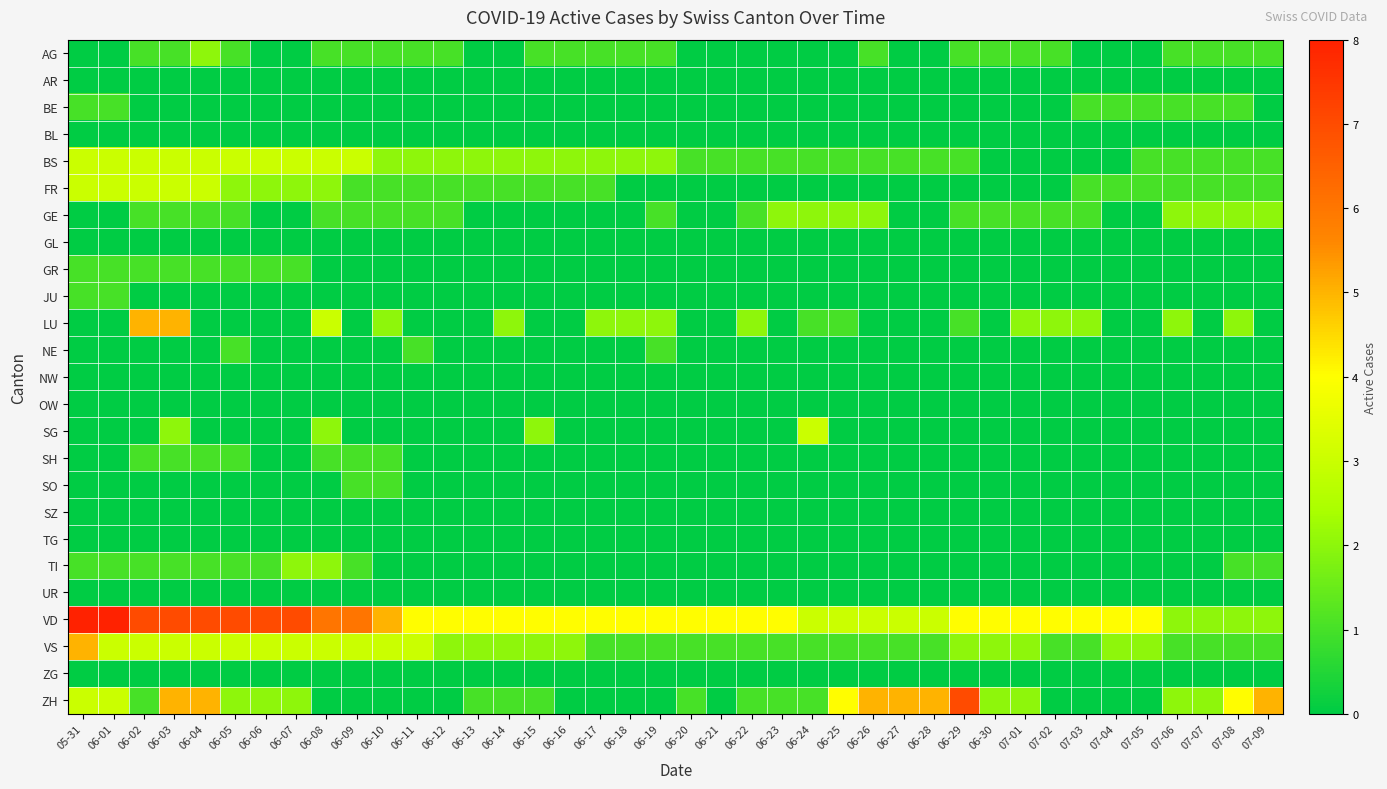

Reading right to left, extract all data points from this chart.

AG: 07-09=1	07-08=1	07-07=1	07-06=1	07-05=0	07-04=0	07-03=0	07-02=1	07-01=1	06-30=1	06-29=1	06-28=0	06-27=0	06-26=1	06-25=0	06-24=0	06-23=0	06-22=0	06-21=0	06-20=0	06-19=1	06-18=1	06-17=1	06-16=1	06-15=1	06-14=0	06-13=0	06-12=1	06-11=1	06-10=1	06-09=1	06-08=1	06-07=0	06-06=0	06-05=1	06-04=2	06-03=1	06-02=1	06-01=0	05-31=0
AR: 07-09=0	07-08=0	07-07=0	07-06=0	07-05=0	07-04=0	07-03=0	07-02=0	07-01=0	06-30=0	06-29=0	06-28=0	06-27=0	06-26=0	06-25=0	06-24=0	06-23=0	06-22=0	06-21=0	06-20=0	06-19=0	06-18=0	06-17=0	06-16=0	06-15=0	06-14=0	06-13=0	06-12=0	06-11=0	06-10=0	06-09=0	06-08=0	06-07=0	06-06=0	06-05=0	06-04=0	06-03=0	06-02=0	06-01=0	05-31=0
BE: 07-09=0	07-08=1	07-07=1	07-06=1	07-05=1	07-04=1	07-03=1	07-02=0	07-01=0	06-30=0	06-29=0	06-28=0	06-27=0	06-26=0	06-25=0	06-24=0	06-23=0	06-22=0	06-21=0	06-20=0	06-19=0	06-18=0	06-17=0	06-16=0	06-15=0	06-14=0	06-13=0	06-12=0	06-11=0	06-10=0	06-09=0	06-08=0	06-07=0	06-06=0	06-05=0	06-04=0	06-03=0	06-02=0	06-01=1	05-31=1
BL: 07-09=0	07-08=0	07-07=0	07-06=0	07-05=0	07-04=0	07-03=0	07-02=0	07-01=0	06-30=0	06-29=0	06-28=0	06-27=0	06-26=0	06-25=0	06-24=0	06-23=0	06-22=0	06-21=0	06-20=0	06-19=0	06-18=0	06-17=0	06-16=0	06-15=0	06-14=0	06-13=0	06-12=0	06-11=0	06-10=0	06-09=0	06-08=0	06-07=0	06-06=0	06-05=0	06-04=0	06-03=0	06-02=0	06-01=0	05-31=0
BS: 07-09=1	07-08=1	07-07=1	07-06=1	07-05=1	07-04=0	07-03=0	07-02=0	07-01=0	06-30=0	06-29=1	06-28=1	06-27=1	06-26=1	06-25=1	06-24=1	06-23=1	06-22=1	06-21=1	06-20=1	06-19=2	06-18=2	06-17=2	06-16=2	06-15=2	06-14=2	06-13=2	06-12=2	06-11=2	06-10=2	06-09=3	06-08=3	06-07=3	06-06=3	06-05=3	06-04=3	06-03=3	06-02=3	06-01=3	05-31=3
FR: 07-09=1	07-08=1	07-07=1	07-06=1	07-05=1	07-04=1	07-03=1	07-02=0	07-01=0	06-30=0	06-29=0	06-28=0	06-27=0	06-26=0	06-25=0	06-24=0	06-23=0	06-22=0	06-21=0	06-20=0	06-19=0	06-18=0	06-17=1	06-16=1	06-15=1	06-14=1	06-13=1	06-12=1	06-11=1	06-10=1	06-09=1	06-08=2	06-07=2	06-06=2	06-05=2	06-04=3	06-03=3	06-02=3	06-01=3	05-31=3
GE: 07-09=2	07-08=2	07-07=2	07-06=2	07-05=0	07-04=0	07-03=1	07-02=1	07-01=1	06-30=1	06-29=1	06-28=0	06-27=0	06-26=2	06-25=2	06-24=2	06-23=2	06-22=1	06-21=0	06-20=0	06-19=1	06-18=0	06-17=0	06-16=0	06-15=0	06-14=0	06-13=0	06-12=1	06-11=1	06-10=1	06-09=1	06-08=1	06-07=0	06-06=0	06-05=1	06-04=1	06-03=1	06-02=1	06-01=0	05-31=0
GL: 07-09=0	07-08=0	07-07=0	07-06=0	07-05=0	07-04=0	07-03=0	07-02=0	07-01=0	06-30=0	06-29=0	06-28=0	06-27=0	06-26=0	06-25=0	06-24=0	06-23=0	06-22=0	06-21=0	06-20=0	06-19=0	06-18=0	06-17=0	06-16=0	06-15=0	06-14=0	06-13=0	06-12=0	06-11=0	06-10=0	06-09=0	06-08=0	06-07=0	06-06=0	06-05=0	06-04=0	06-03=0	06-02=0	06-01=0	05-31=0
GR: 07-09=0	07-08=0	07-07=0	07-06=0	07-05=0	07-04=0	07-03=0	07-02=0	07-01=0	06-30=0	06-29=0	06-28=0	06-27=0	06-26=0	06-25=0	06-24=0	06-23=0	06-22=0	06-21=0	06-20=0	06-19=0	06-18=0	06-17=0	06-16=0	06-15=0	06-14=0	06-13=0	06-12=0	06-11=0	06-10=0	06-09=0	06-08=0	06-07=1	06-06=1	06-05=1	06-04=1	06-03=1	06-02=1	06-01=1	05-31=1
JU: 07-09=0	07-08=0	07-07=0	07-06=0	07-05=0	07-04=0	07-03=0	07-02=0	07-01=0	06-30=0	06-29=0	06-28=0	06-27=0	06-26=0	06-25=0	06-24=0	06-23=0	06-22=0	06-21=0	06-20=0	06-19=0	06-18=0	06-17=0	06-16=0	06-15=0	06-14=0	06-13=0	06-12=0	06-11=0	06-10=0	06-09=0	06-08=0	06-07=0	06-06=0	06-05=0	06-04=0	06-03=0	06-02=0	06-01=1	05-31=1
LU: 07-09=0	07-08=2	07-07=0	07-06=2	07-05=0	07-04=0	07-03=2	07-02=2	07-01=2	06-30=0	06-29=1	06-28=0	06-27=0	06-26=0	06-25=1	06-24=1	06-23=0	06-22=2	06-21=0	06-20=0	06-19=2	06-18=2	06-17=2	06-16=0	06-15=0	06-14=2	06-13=0	06-12=0	06-11=0	06-10=2	06-09=0	06-08=3	06-07=0	06-06=0	06-05=0	06-04=0	06-03=5	06-02=5	06-01=0	05-31=0
NE: 07-09=0	07-08=0	07-07=0	07-06=0	07-05=0	07-04=0	07-03=0	07-02=0	07-01=0	06-30=0	06-29=0	06-28=0	06-27=0	06-26=0	06-25=0	06-24=0	06-23=0	06-22=0	06-21=0	06-20=0	06-19=1	06-18=0	06-17=0	06-16=0	06-15=0	06-14=0	06-13=0	06-12=0	06-11=1	06-10=0	06-09=0	06-08=0	06-07=0	06-06=0	06-05=1	06-04=0	06-03=0	06-02=0	06-01=0	05-31=0
NW: 07-09=0	07-08=0	07-07=0	07-06=0	07-05=0	07-04=0	07-03=0	07-02=0	07-01=0	06-30=0	06-29=0	06-28=0	06-27=0	06-26=0	06-25=0	06-24=0	06-23=0	06-22=0	06-21=0	06-20=0	06-19=0	06-18=0	06-17=0	06-16=0	06-15=0	06-14=0	06-13=0	06-12=0	06-11=0	06-10=0	06-09=0	06-08=0	06-07=0	06-06=0	06-05=0	06-04=0	06-03=0	06-02=0	06-01=0	05-31=0
OW: 07-09=0	07-08=0	07-07=0	07-06=0	07-05=0	07-04=0	07-03=0	07-02=0	07-01=0	06-30=0	06-29=0	06-28=0	06-27=0	06-26=0	06-25=0	06-24=0	06-23=0	06-22=0	06-21=0	06-20=0	06-19=0	06-18=0	06-17=0	06-16=0	06-15=0	06-14=0	06-13=0	06-12=0	06-11=0	06-10=0	06-09=0	06-08=0	06-07=0	06-06=0	06-05=0	06-04=0	06-03=0	06-02=0	06-01=0	05-31=0
SG: 07-09=0	07-08=0	07-07=0	07-06=0	07-05=0	07-04=0	07-03=0	07-02=0	07-01=0	06-30=0	06-29=0	06-28=0	06-27=0	06-26=0	06-25=0	06-24=3	06-23=0	06-22=0	06-21=0	06-20=0	06-19=0	06-18=0	06-17=0	06-16=0	06-15=2	06-14=0	06-13=0	06-12=0	06-11=0	06-10=0	06-09=0	06-08=2	06-07=0	06-06=0	06-05=0	06-04=0	06-03=2	06-02=0	06-01=0	05-31=0
SH: 07-09=0	07-08=0	07-07=0	07-06=0	07-05=0	07-04=0	07-03=0	07-02=0	07-01=0	06-30=0	06-29=0	06-28=0	06-27=0	06-26=0	06-25=0	06-24=0	06-23=0	06-22=0	06-21=0	06-20=0	06-19=0	06-18=0	06-17=0	06-16=0	06-15=0	06-14=0	06-13=0	06-12=0	06-11=0	06-10=1	06-09=1	06-08=1	06-07=0	06-06=0	06-05=1	06-04=1	06-03=1	06-02=1	06-01=0	05-31=0
SO: 07-09=0	07-08=0	07-07=0	07-06=0	07-05=0	07-04=0	07-03=0	07-02=0	07-01=0	06-30=0	06-29=0	06-28=0	06-27=0	06-26=0	06-25=0	06-24=0	06-23=0	06-22=0	06-21=0	06-20=0	06-19=0	06-18=0	06-17=0	06-16=0	06-15=0	06-14=0	06-13=0	06-12=0	06-11=0	06-10=1	06-09=1	06-08=0	06-07=0	06-06=0	06-05=0	06-04=0	06-03=0	06-02=0	06-01=0	05-31=0
SZ: 07-09=0	07-08=0	07-07=0	07-06=0	07-05=0	07-04=0	07-03=0	07-02=0	07-01=0	06-30=0	06-29=0	06-28=0	06-27=0	06-26=0	06-25=0	06-24=0	06-23=0	06-22=0	06-21=0	06-20=0	06-19=0	06-18=0	06-17=0	06-16=0	06-15=0	06-14=0	06-13=0	06-12=0	06-11=0	06-10=0	06-09=0	06-08=0	06-07=0	06-06=0	06-05=0	06-04=0	06-03=0	06-02=0	06-01=0	05-31=0
TG: 07-09=0	07-08=0	07-07=0	07-06=0	07-05=0	07-04=0	07-03=0	07-02=0	07-01=0	06-30=0	06-29=0	06-28=0	06-27=0	06-26=0	06-25=0	06-24=0	06-23=0	06-22=0	06-21=0	06-20=0	06-19=0	06-18=0	06-17=0	06-16=0	06-15=0	06-14=0	06-13=0	06-12=0	06-11=0	06-10=0	06-09=0	06-08=0	06-07=0	06-06=0	06-05=0	06-04=0	06-03=0	06-02=0	06-01=0	05-31=0
TI: 07-09=1	07-08=1	07-07=0	07-06=0	07-05=0	07-04=0	07-03=0	07-02=0	07-01=0	06-30=0	06-29=0	06-28=0	06-27=0	06-26=0	06-25=0	06-24=0	06-23=0	06-22=0	06-21=0	06-20=0	06-19=0	06-18=0	06-17=0	06-16=0	06-15=0	06-14=0	06-13=0	06-12=0	06-11=0	06-10=0	06-09=1	06-08=2	06-07=2	06-06=1	06-05=1	06-04=1	06-03=1	06-02=1	06-01=1	05-31=1
UR: 07-09=0	07-08=0	07-07=0	07-06=0	07-05=0	07-04=0	07-03=0	07-02=0	07-01=0	06-30=0	06-29=0	06-28=0	06-27=0	06-26=0	06-25=0	06-24=0	06-23=0	06-22=0	06-21=0	06-20=0	06-19=0	06-18=0	06-17=0	06-16=0	06-15=0	06-14=0	06-13=0	06-12=0	06-11=0	06-10=0	06-09=0	06-08=0	06-07=0	06-06=0	06-05=0	06-04=0	06-03=0	06-02=0	06-01=0	05-31=0
VD: 07-09=2	07-08=2	07-07=2	07-06=2	07-05=4	07-04=4	07-03=4	07-02=4	07-01=4	06-30=4	06-29=4	06-28=3	06-27=3	06-26=3	06-25=3	06-24=3	06-23=4	06-22=4	06-21=4	06-20=4	06-19=4	06-18=4	06-17=4	06-16=4	06-15=4	06-14=4	06-13=4	06-12=4	06-11=4	06-10=5	06-09=6	06-08=6	06-07=7	06-06=7	06-05=7	06-04=7	06-03=7	06-02=7	06-01=8	05-31=8
VS: 07-09=1	07-08=1	07-07=1	07-06=1	07-05=2	07-04=2	07-03=1	07-02=1	07-01=2	06-30=2	06-29=2	06-28=1	06-27=1	06-26=1	06-25=1	06-24=1	06-23=1	06-22=1	06-21=1	06-20=1	06-19=1	06-18=1	06-17=1	06-16=2	06-15=2	06-14=2	06-13=2	06-12=2	06-11=3	06-10=3	06-09=3	06-08=3	06-07=3	06-06=3	06-05=3	06-04=3	06-03=3	06-02=3	06-01=3	05-31=5
ZG: 07-09=0	07-08=0	07-07=0	07-06=0	07-05=0	07-04=0	07-03=0	07-02=0	07-01=0	06-30=0	06-29=0	06-28=0	06-27=0	06-26=0	06-25=0	06-24=0	06-23=0	06-22=0	06-21=0	06-20=0	06-19=0	06-18=0	06-17=0	06-16=0	06-15=0	06-14=0	06-13=0	06-12=0	06-11=0	06-10=0	06-09=0	06-08=0	06-07=0	06-06=0	06-05=0	06-04=0	06-03=0	06-02=0	06-01=0	05-31=0
ZH: 07-09=5	07-08=4	07-07=2	07-06=2	07-05=0	07-04=0	07-03=0	07-02=0	07-01=2	06-30=2	06-29=7	06-28=5	06-27=5	06-26=5	06-25=4	06-24=1	06-23=1	06-22=1	06-21=0	06-20=1	06-19=0	06-18=0	06-17=0	06-16=0	06-15=1	06-14=1	06-13=1	06-12=0	06-11=0	06-10=0	06-09=0	06-08=0	06-07=2	06-06=2	06-05=2	06-04=5	06-03=5	06-02=1	06-01=3	05-31=3